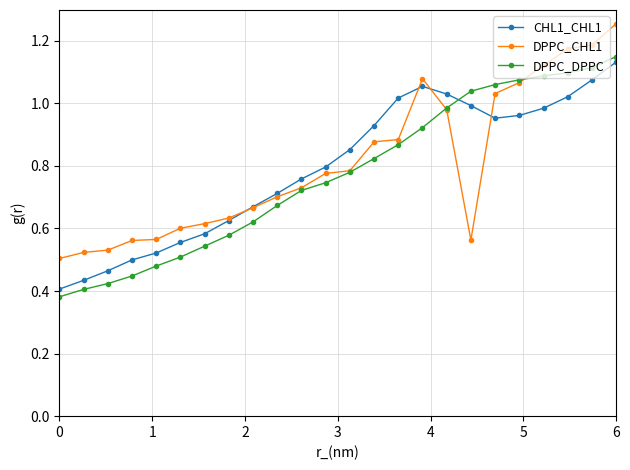

At how many categories does at least one series exceed 0?

24